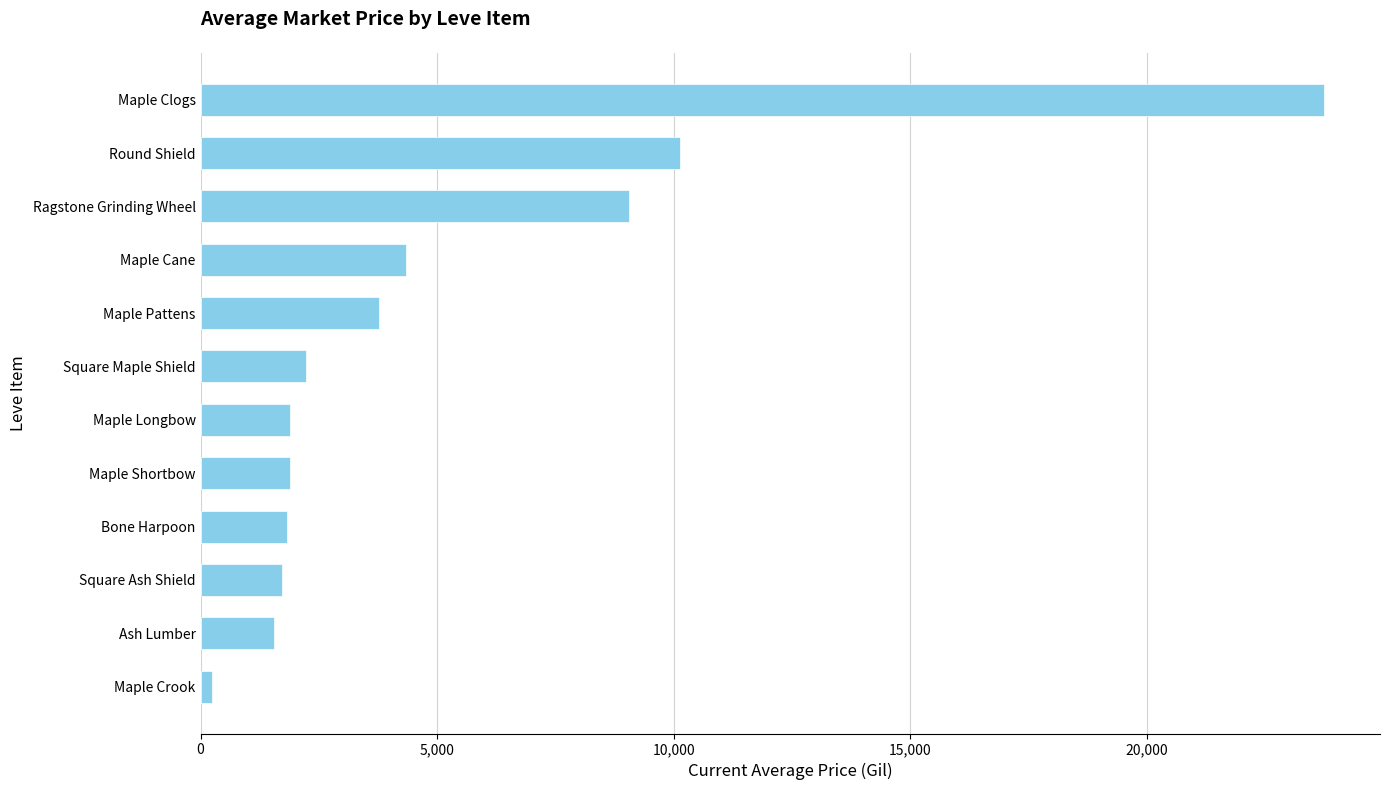

Approximately how many times larger is the value at Bone Harpoon compared to Maple Pattens?

0.5